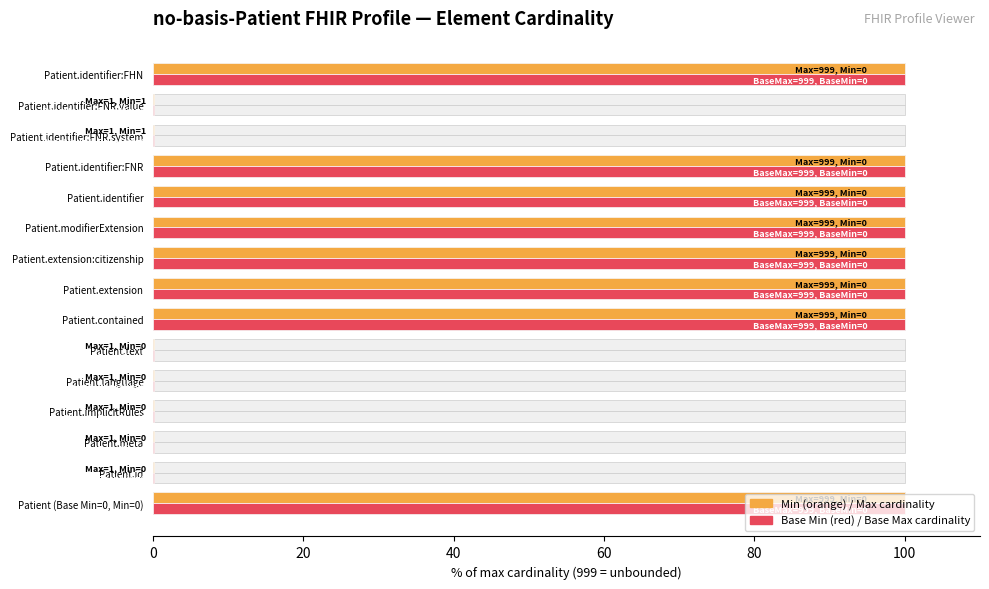

At how many categories does at least one series exceed 32?

8